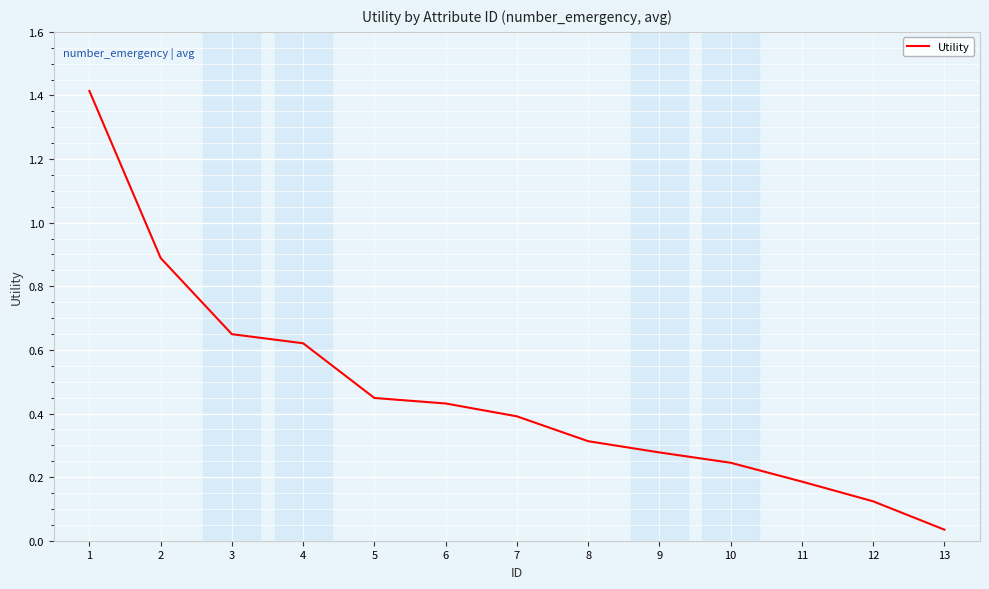

Which label corresponds to the smallest value in the chart?

13